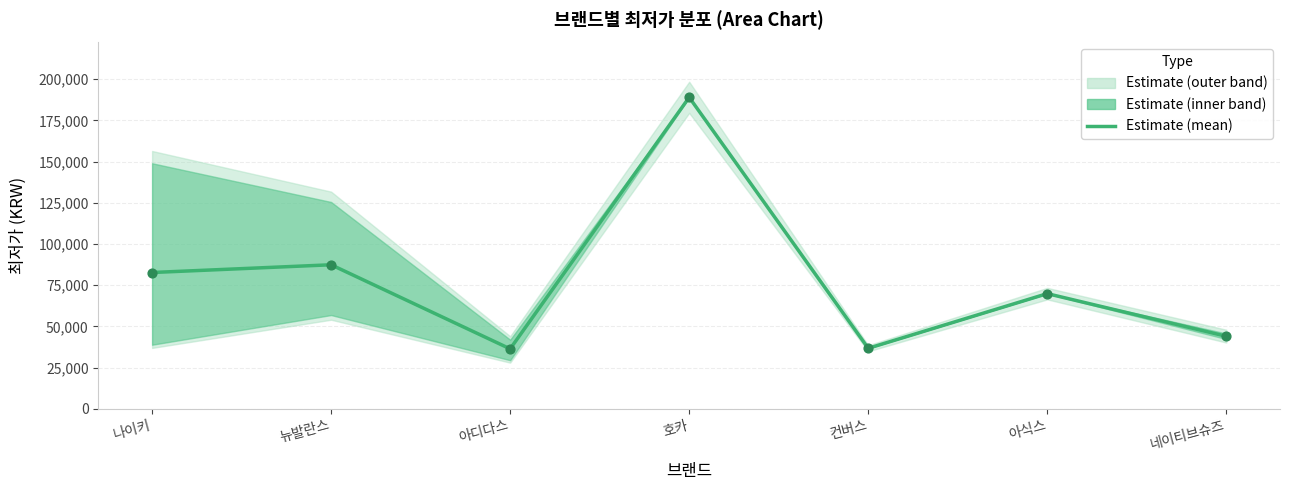

Between 컨버스 and 아디다스, which is larger?

컨버스